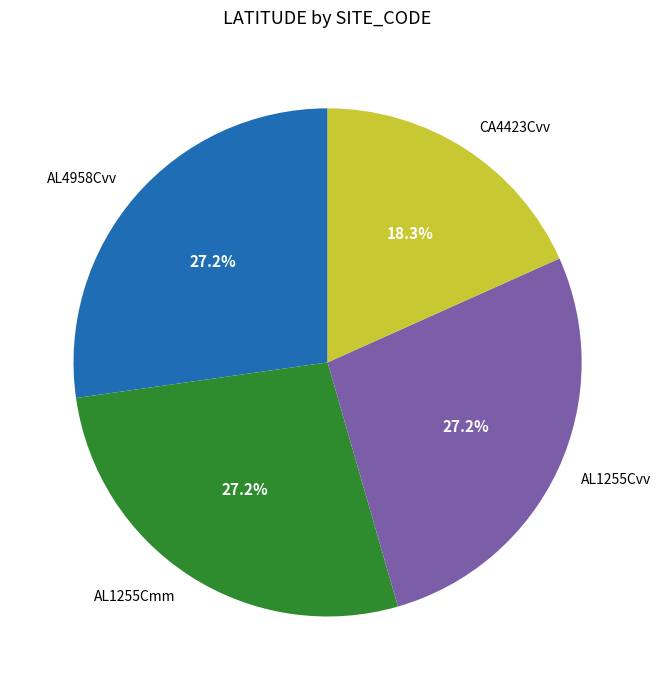

Is it true that AL1255Cvv is 27% of the pie?

True